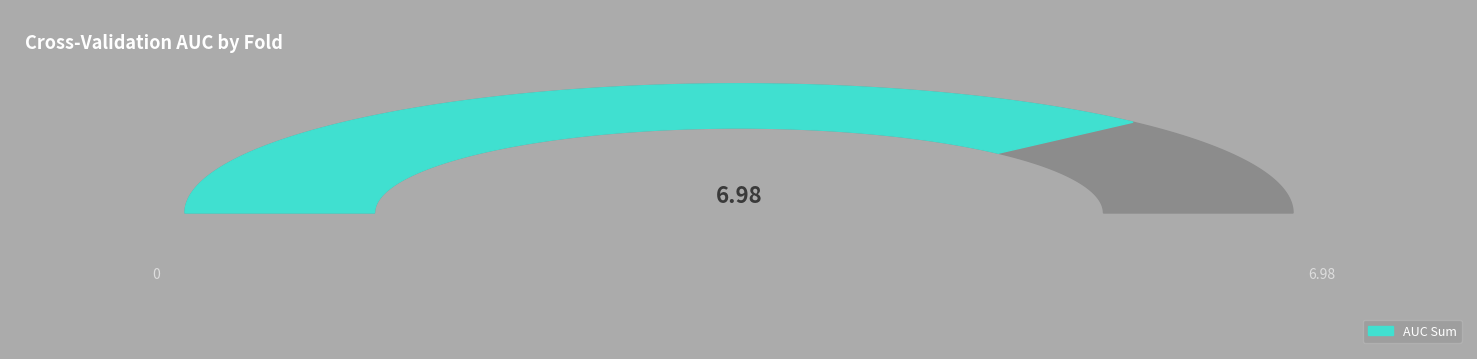

Is it true that Fold 3 is 17% of the pie?

False